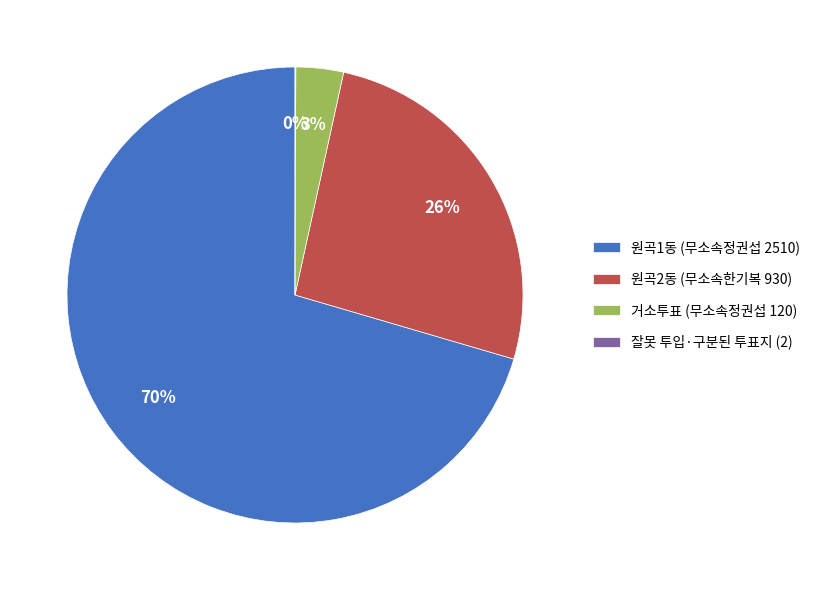

To the nearest percent, what is the difference between the 원곡1동 (무소속정권섭 2510) and 원곡2동 (무소속한기복 930) slice percentages?

44%